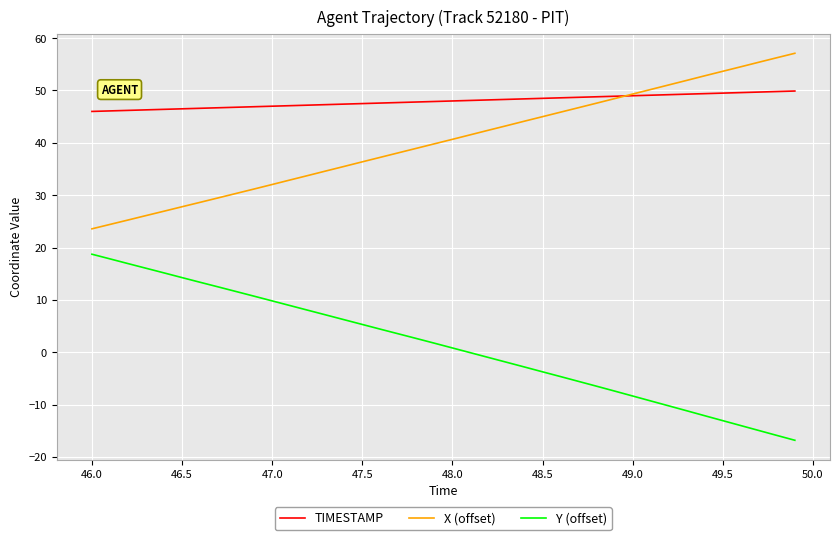

Rank the series by their maximum value, from highest to lowest.

X (offset), TIMESTAMP, Y (offset)